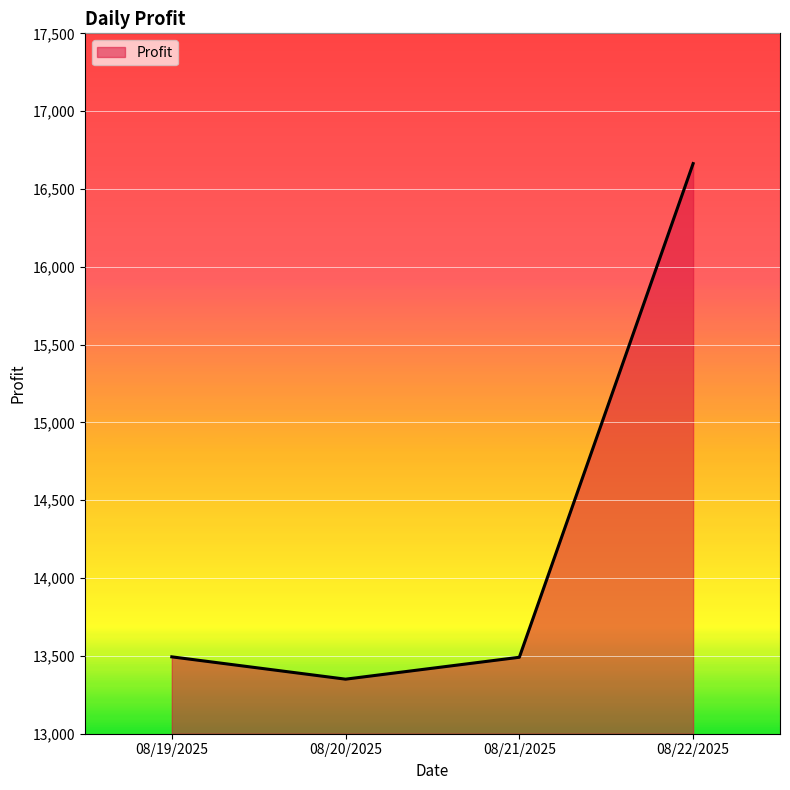

Is it true that the value at 08/21/2025 is 8976.4?

False